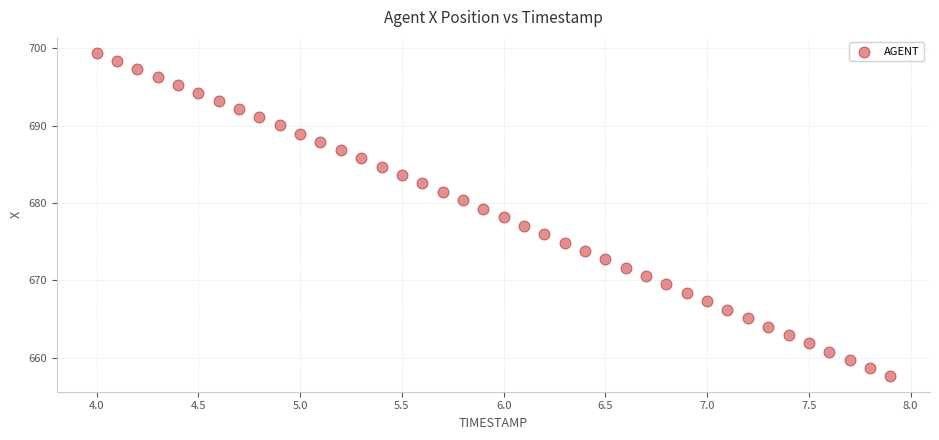

What is the range of Y values (max minus min)?

41.7